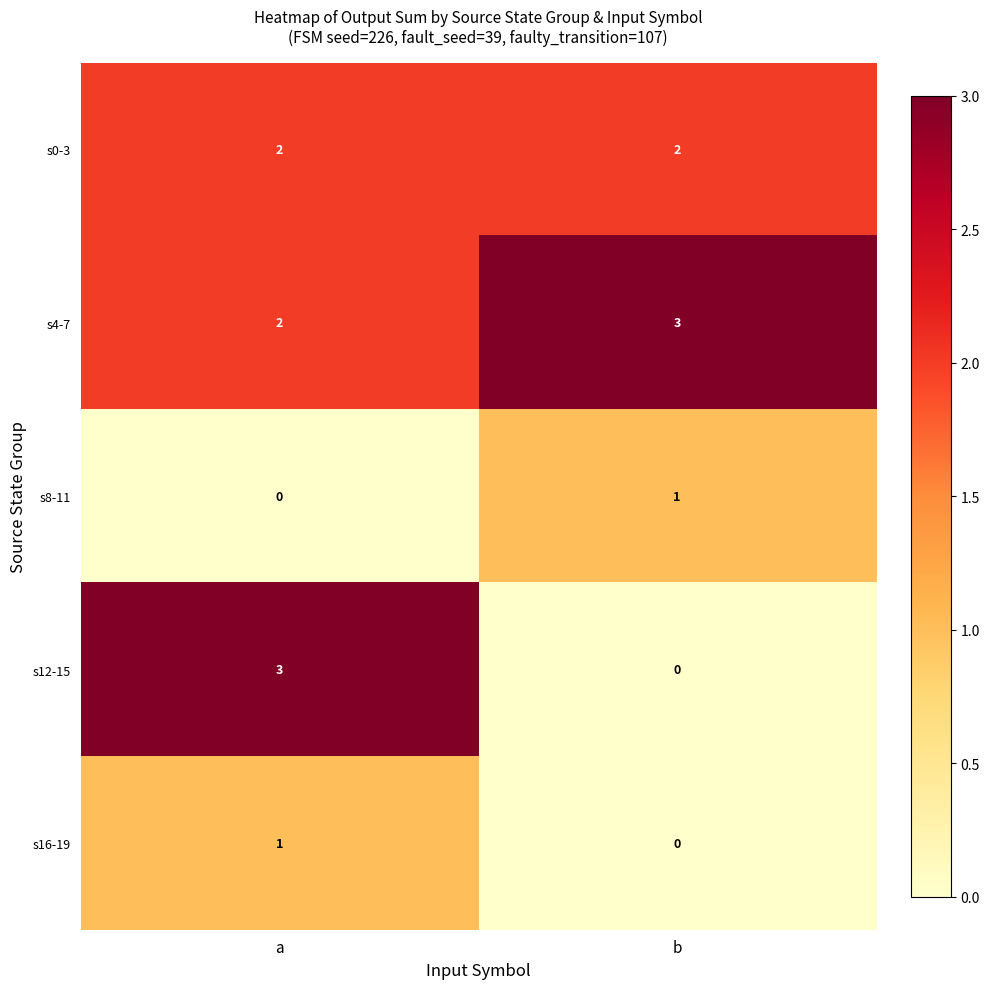

Reading right to left, list all the values displayed in this chart.

s0-3: b=2	a=2
s4-7: b=3	a=2
s8-11: b=1	a=0
s12-15: b=0	a=3
s16-19: b=0	a=1